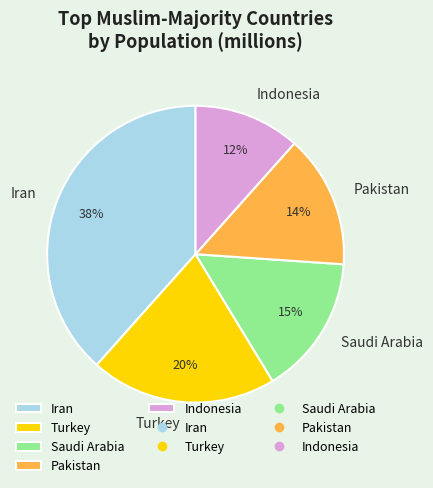

How many slices are in this pie chart?

5